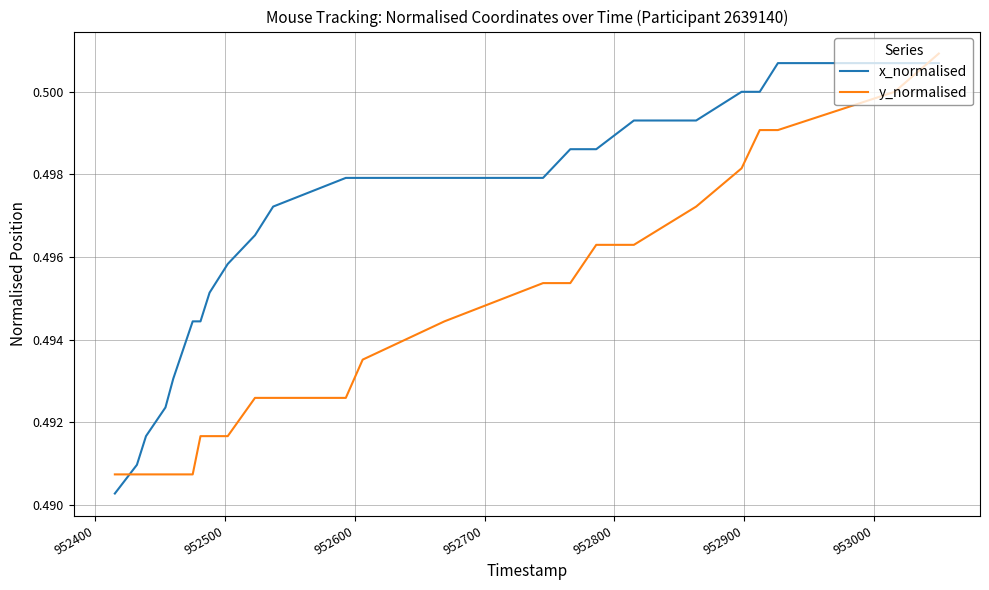

Which series has the largest total across all categories?

x_normalised